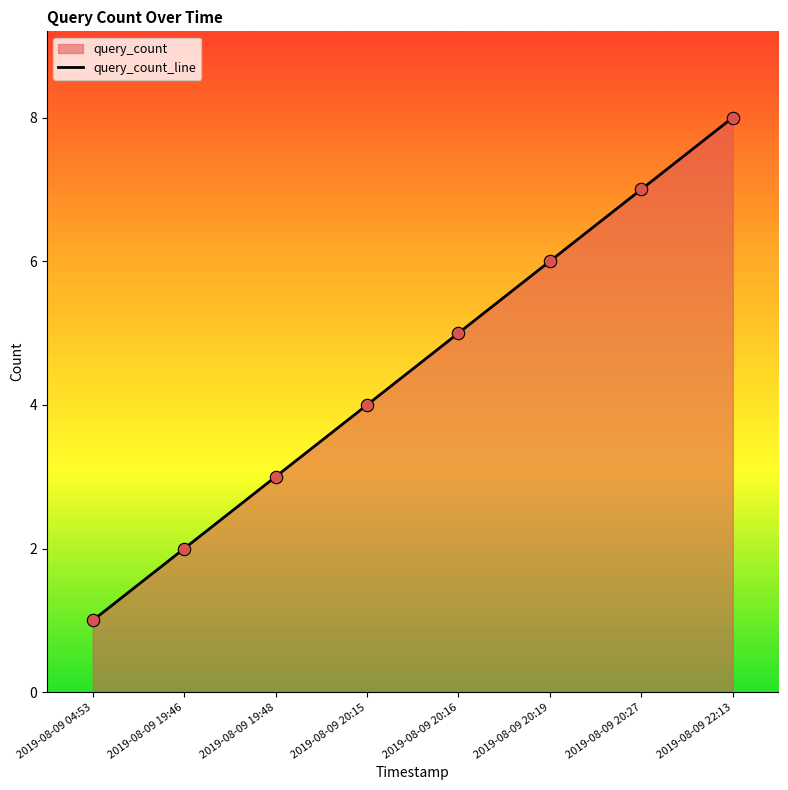

What is the ratio of the value at 2019-08-09 20:15 to the value at 2019-08-09 20:19?

0.7